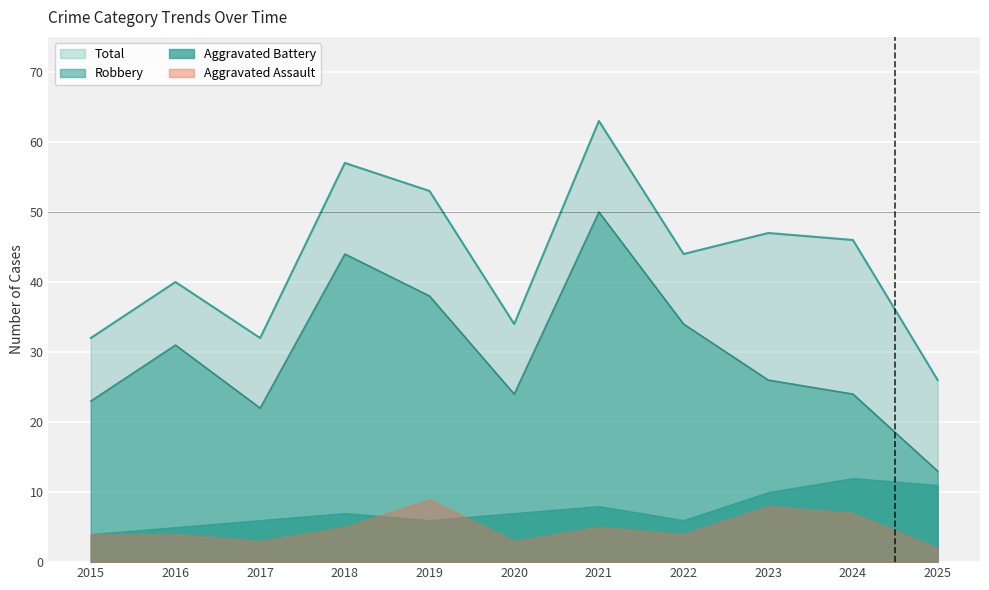

Which series has the largest total across all categories?

Total